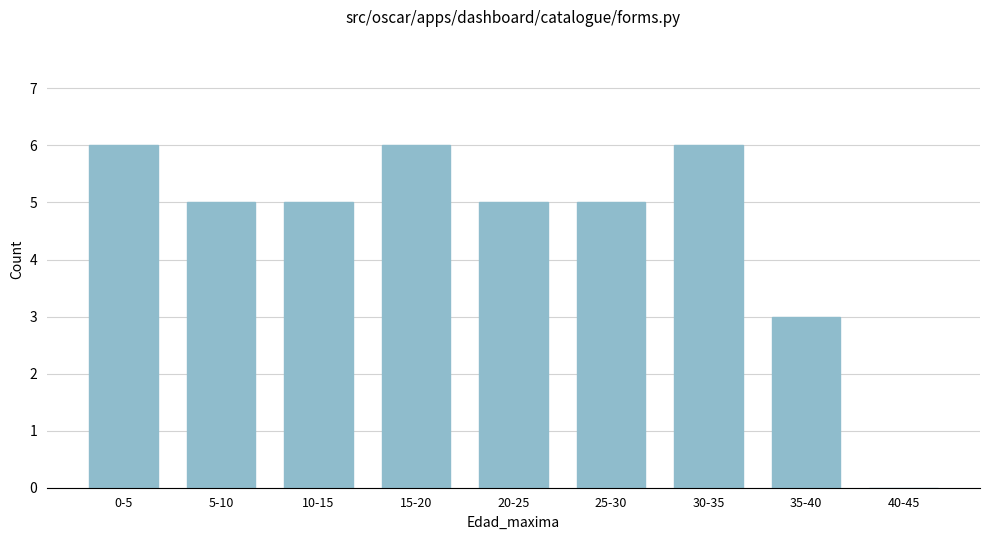

Reading right to left, list all the values displayed in this chart.

40-45=0	35-40=3	30-35=6	25-30=5	20-25=5	15-20=6	10-15=5	5-10=5	0-5=6